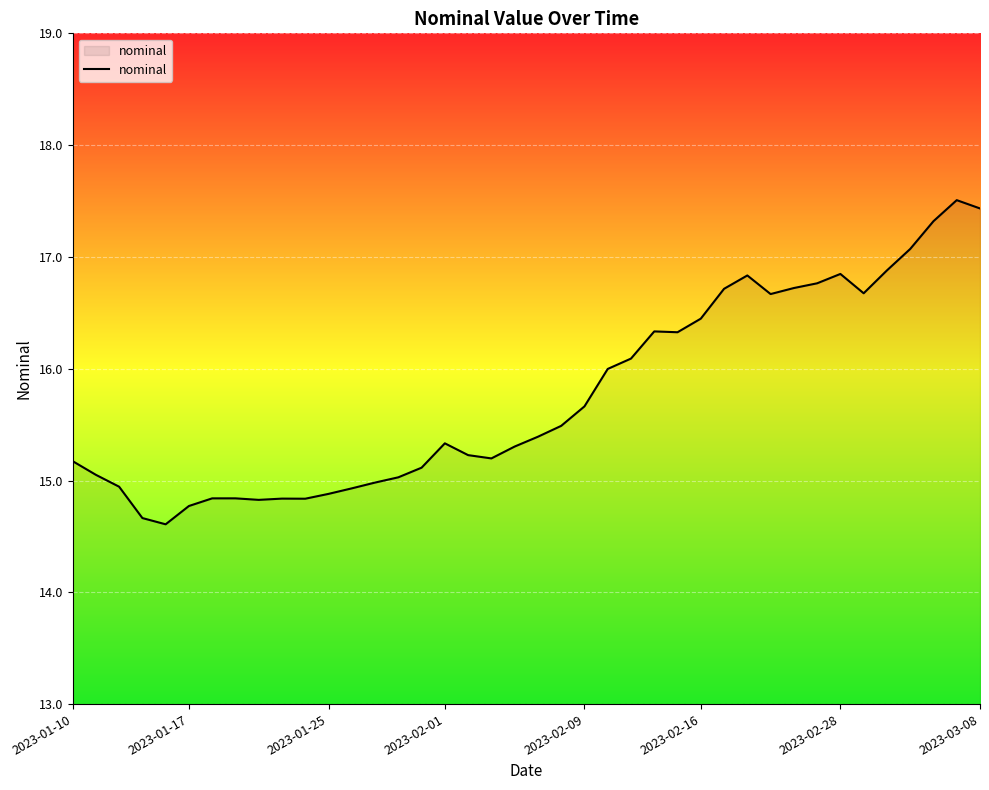

What is the smallest value displayed?

14.6